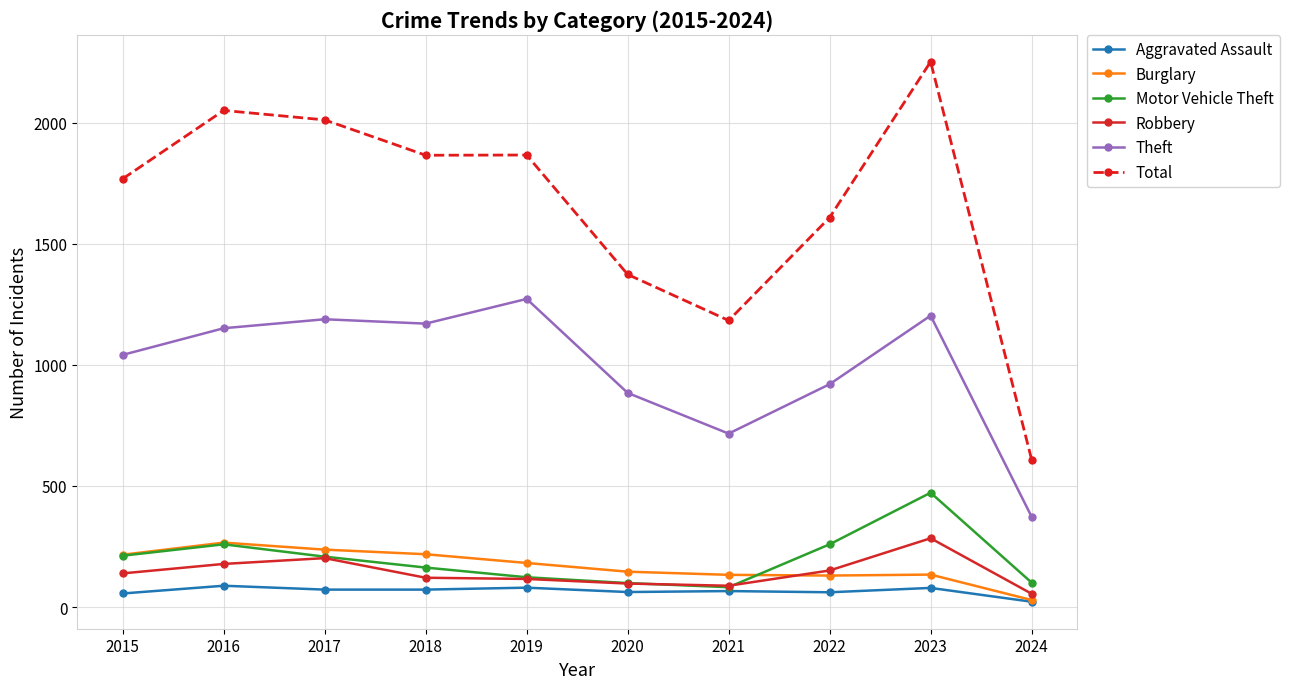

Where is Total nearest to the value 1430?

2020